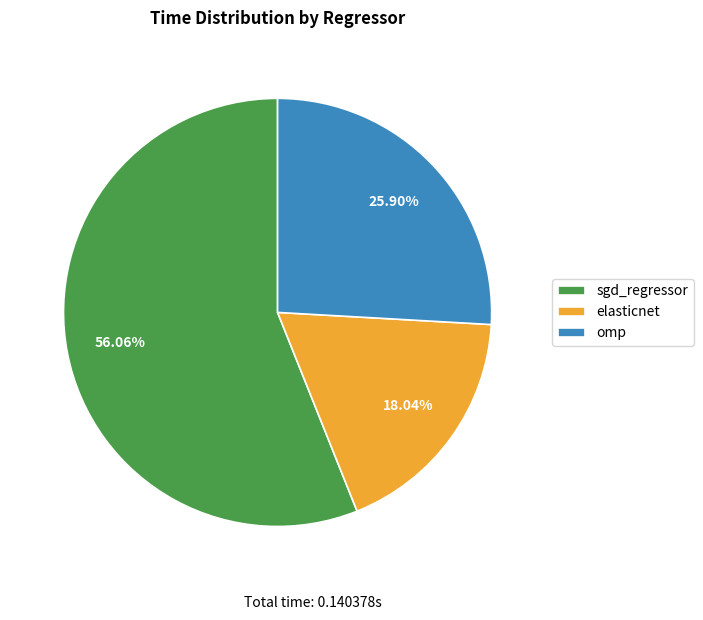

To the nearest percent, what is the combined percentage of sgd_regressor and omp?

82%